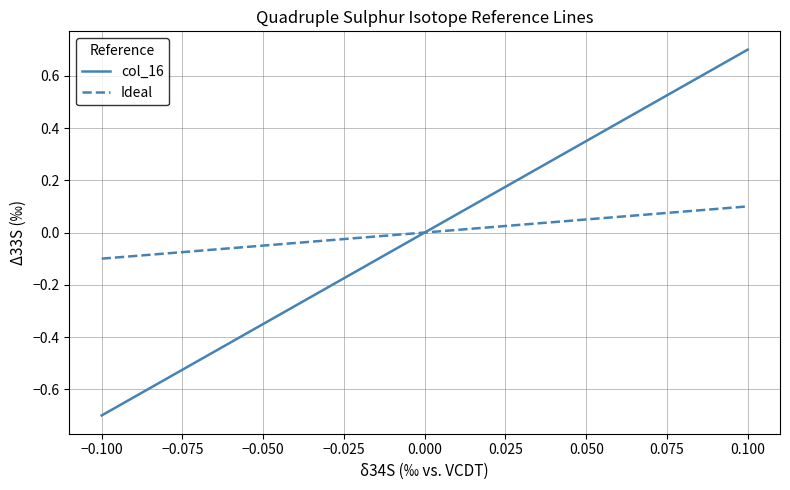

Which series has the widest spread of values?

col_16